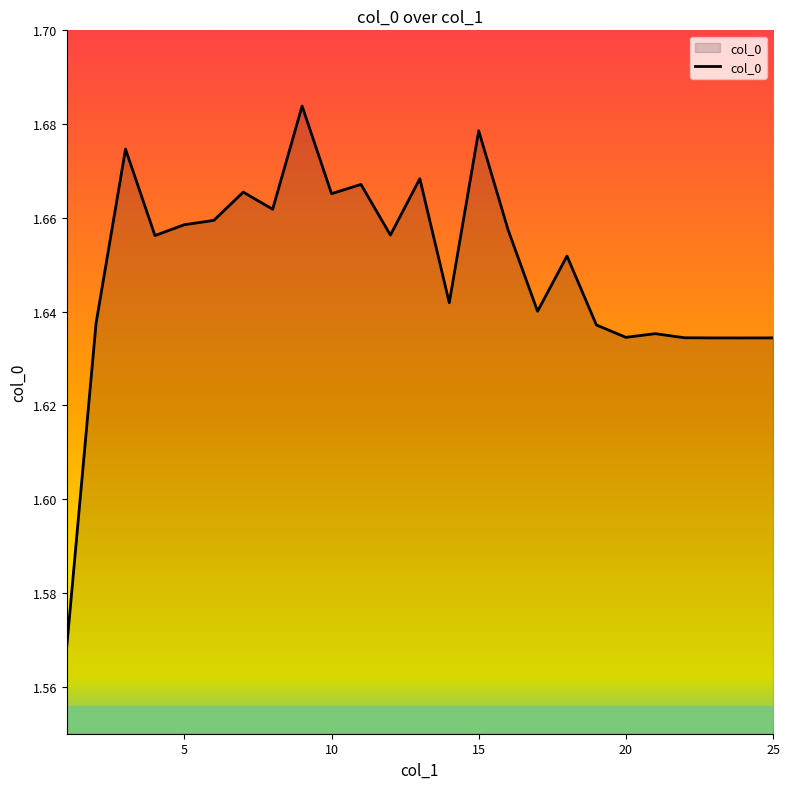

Does the chart have visible grid lines?

No